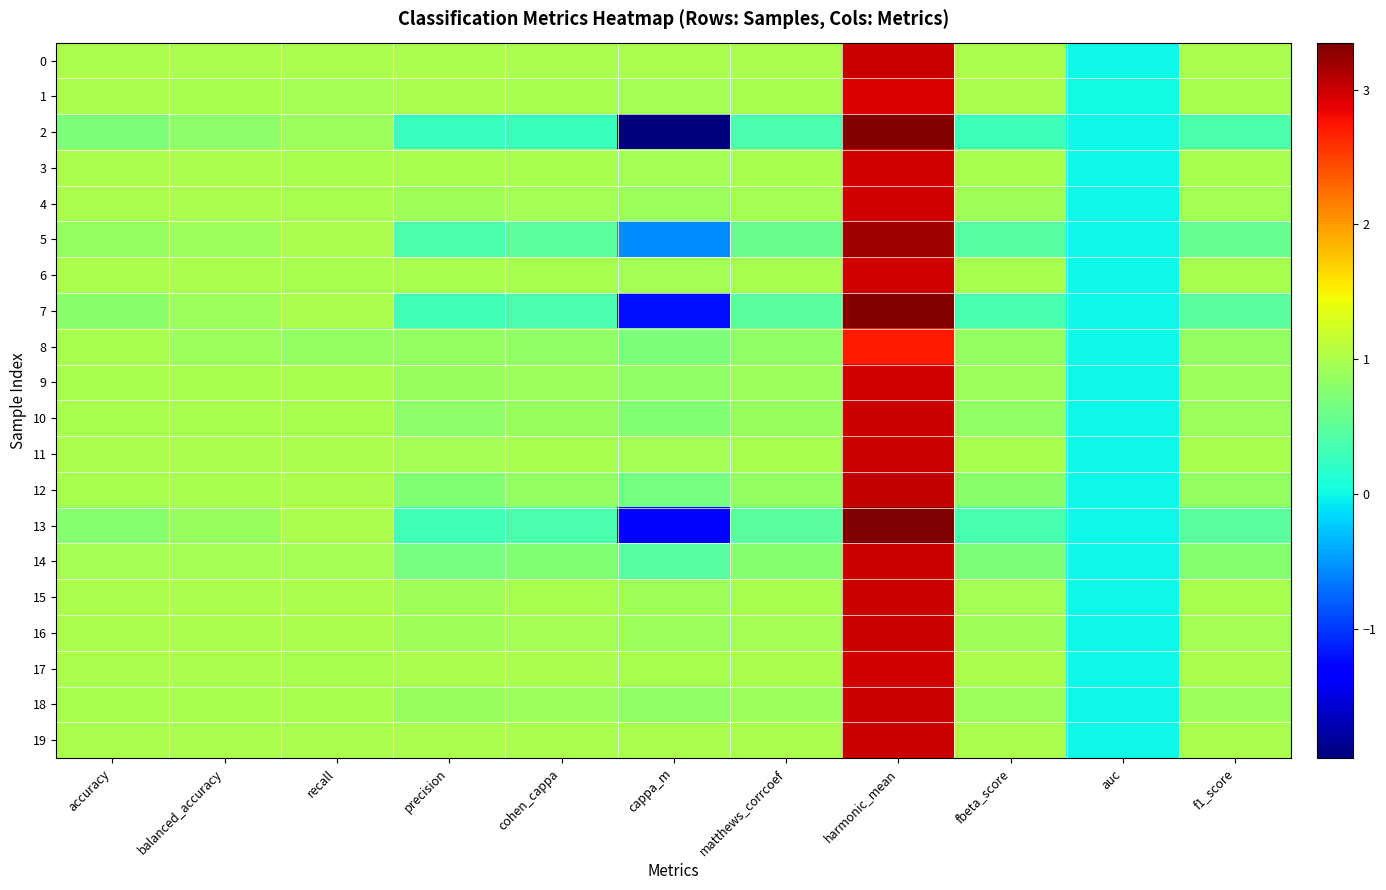

Which category has the lowest value across all series?

cappa_m